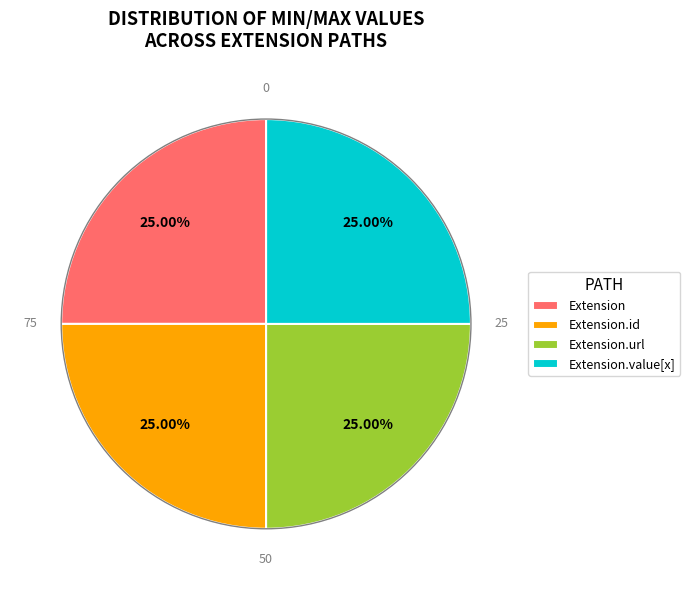

Count the number of slices in the pie.

4